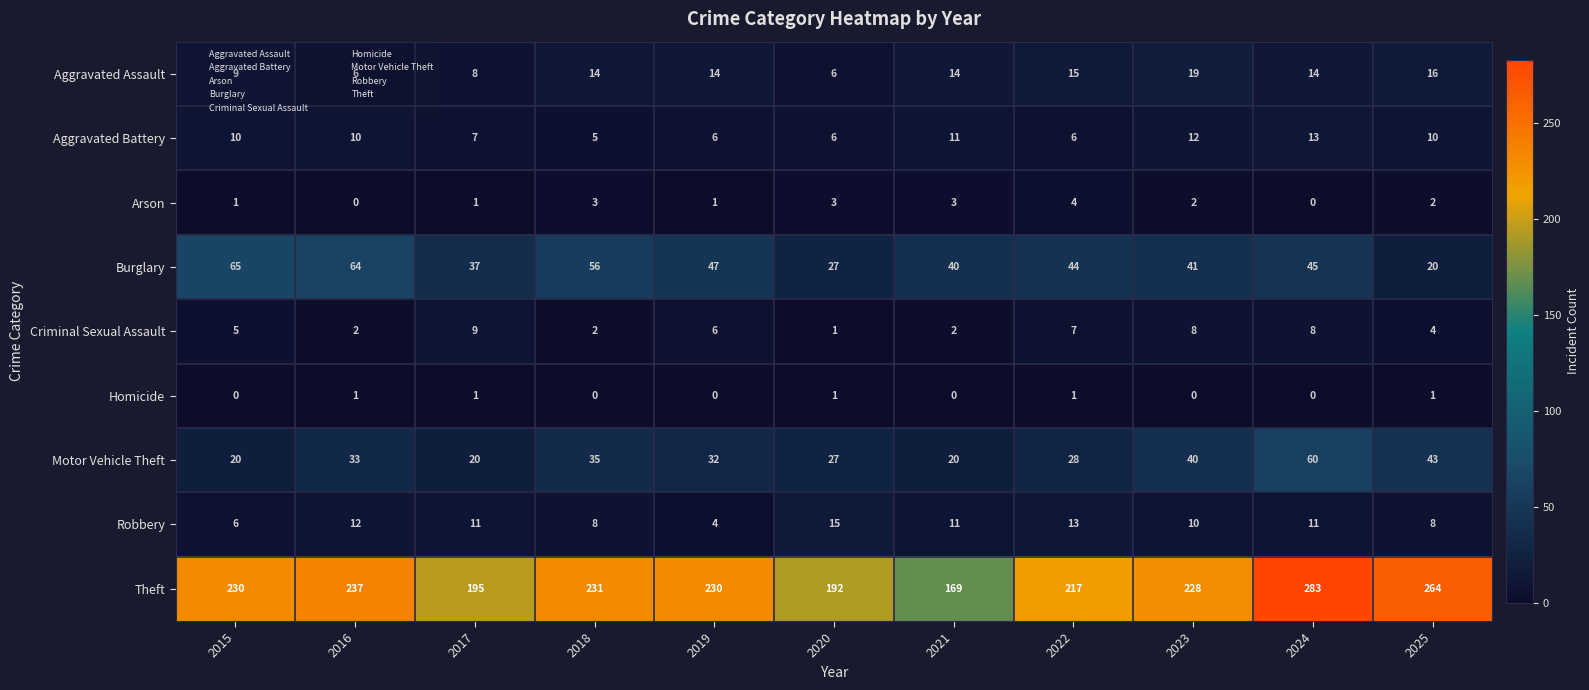

True or false: Motor Vehicle Theft has a value of 16 at 2022.

False